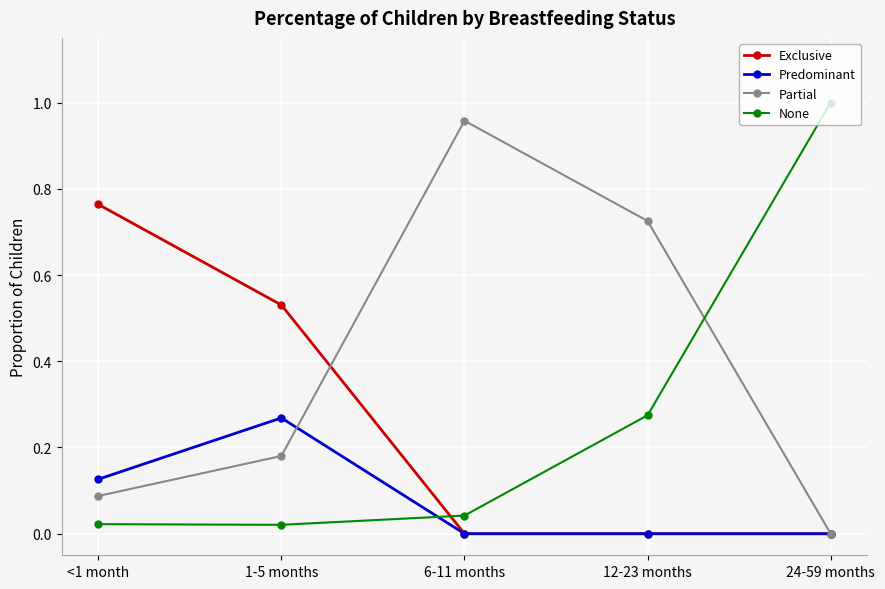

The Predominant series shows 0.1 at 24-59 months. True or false?

False